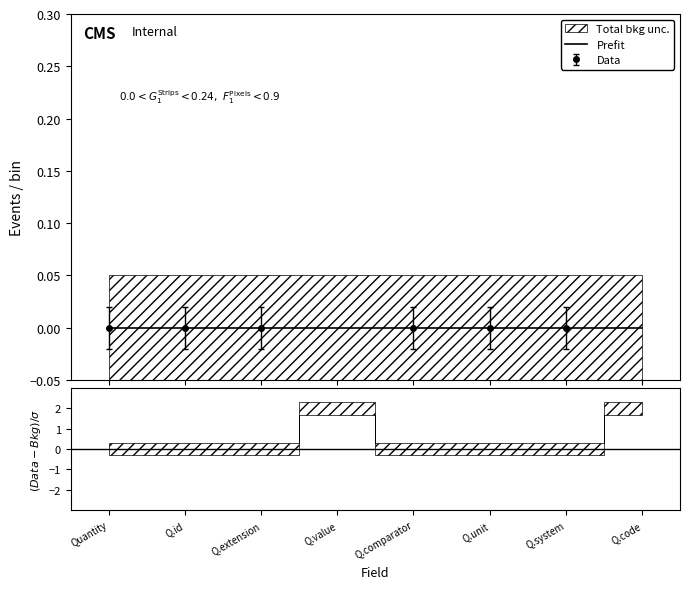

How many data points does each series have?

8